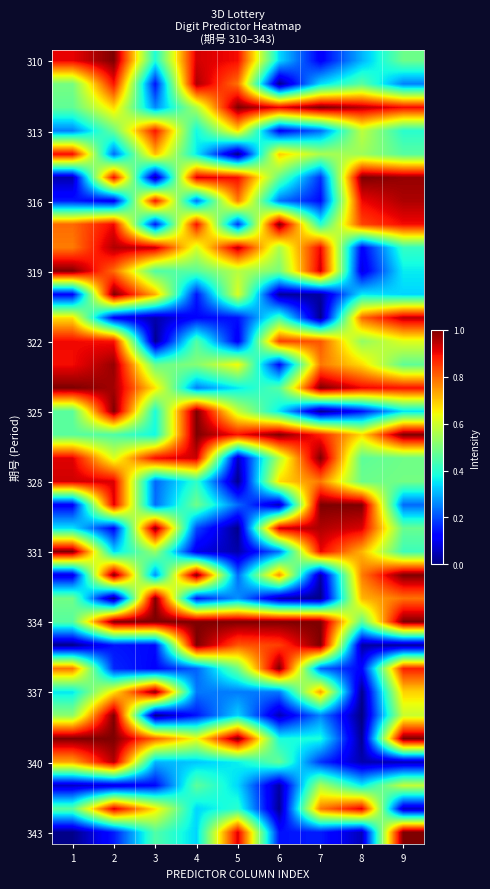

What is the total value across all series at 8?

17.0